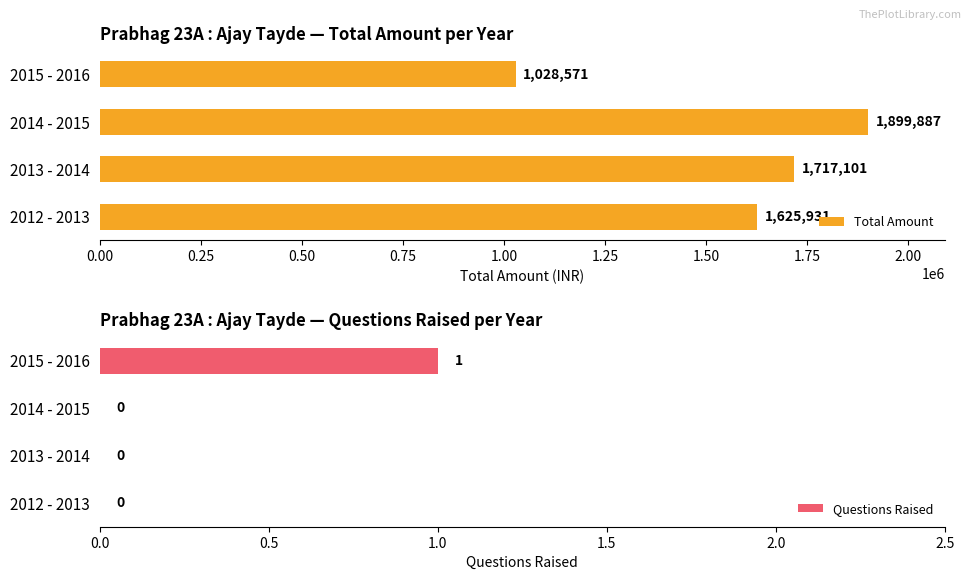

What is the greatest value displayed?

1899887